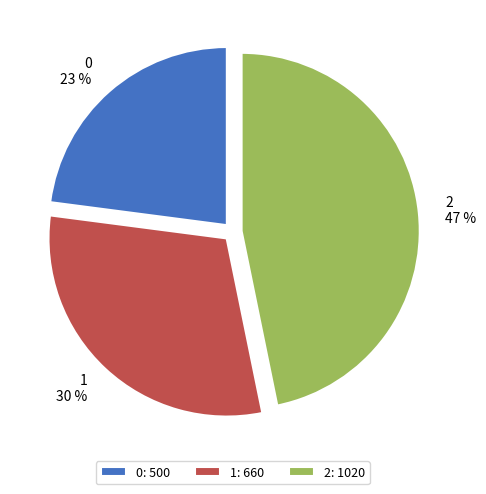

Which category has the biggest portion of the pie?

2